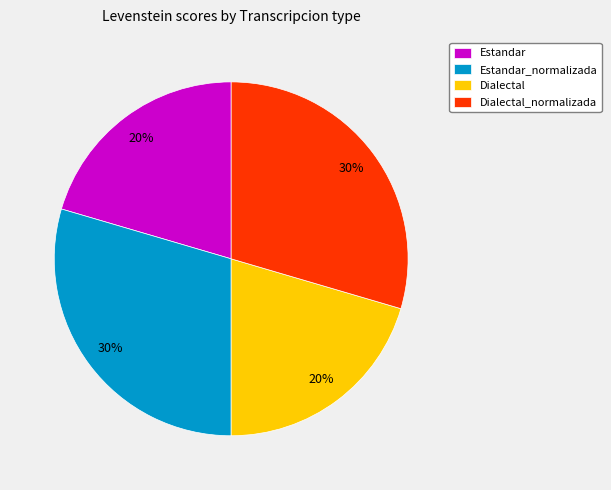

To the nearest percent, what portion does Dialectal represent?

20%